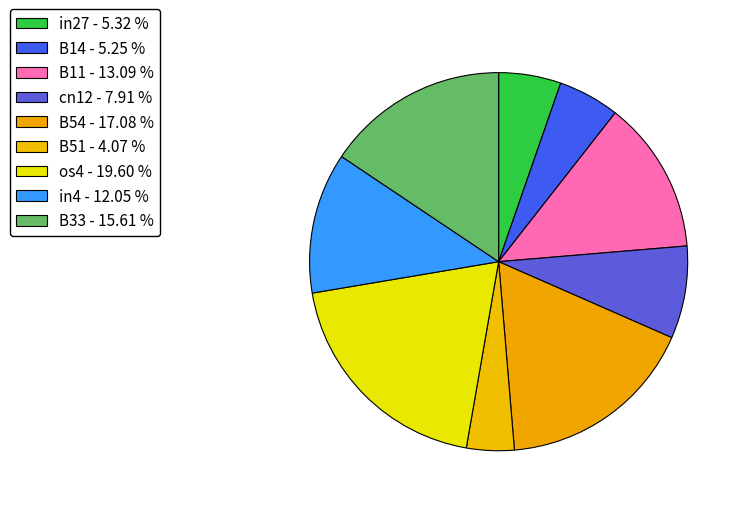

Is os4 the majority of the pie?

No